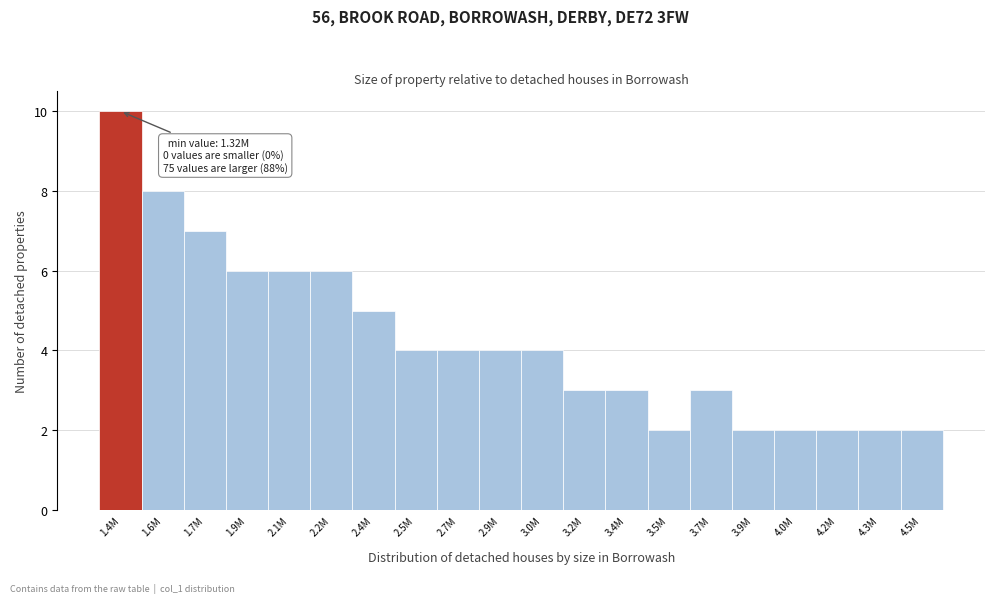

Reading right to left, transcribe all the data shown in this chart.

2	2	2	2	2	3	2	3	3	4	4	4	4	5	6	6	6	7	8	10